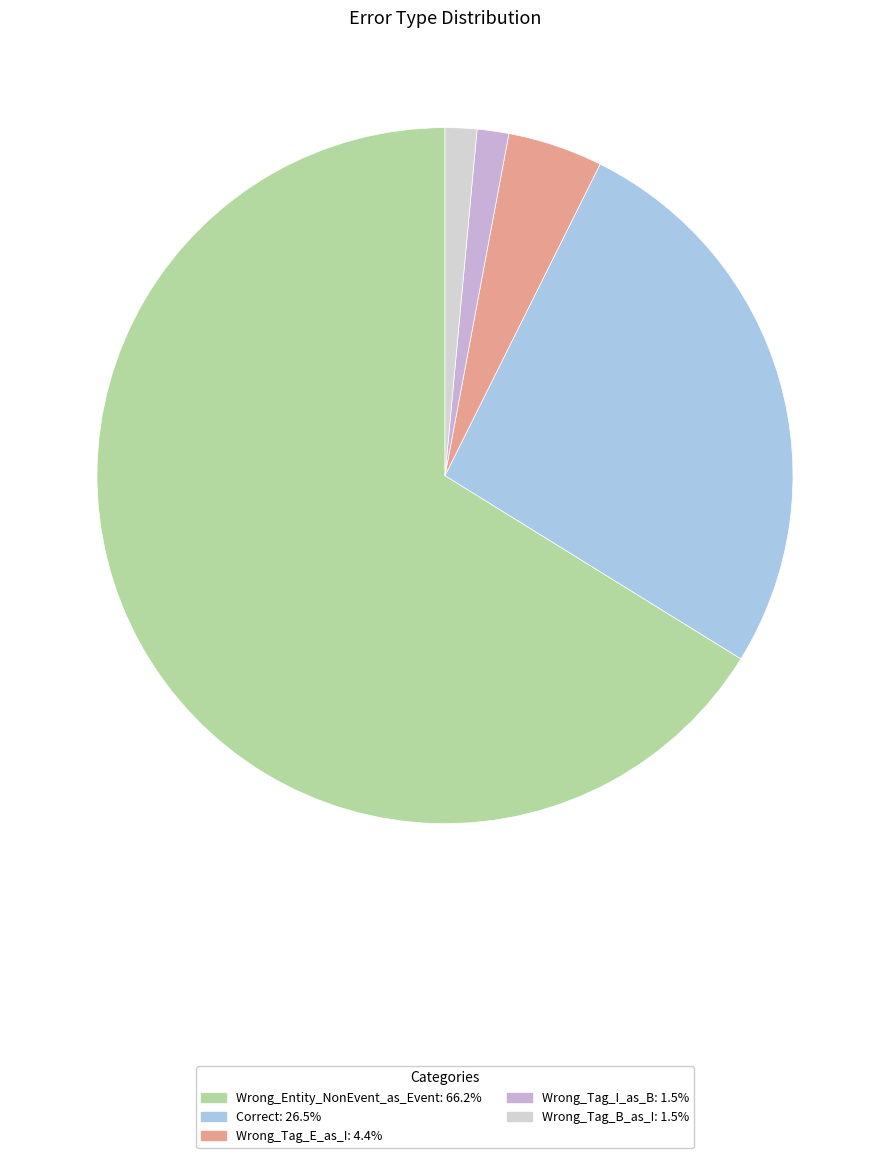

Which category has the biggest portion of the pie?

Wrong_Entity_NonEvent_as_Event